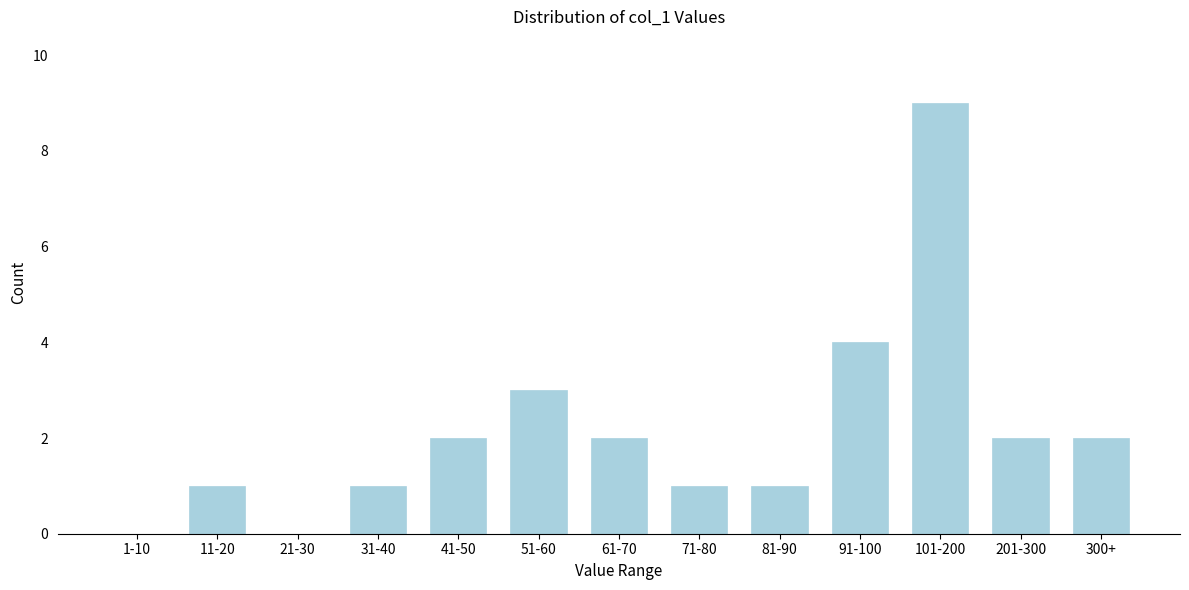

Reading left to right, extract all data points from this chart.

1-10=0	11-20=1	21-30=0	31-40=1	41-50=2	51-60=3	61-70=2	71-80=1	81-90=1	91-100=4	101-200=9	201-300=2	300+=2